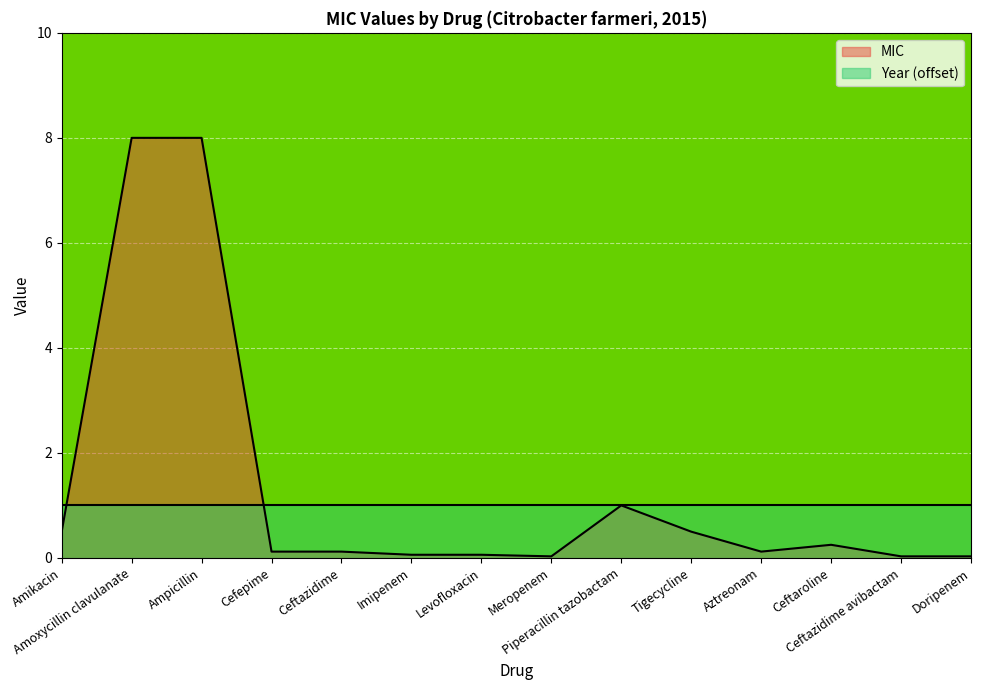

List the labels in order of value, smallest first.

Meropenem, Ceftazidime avibactam, Doripenem, Imipenem, Levofloxacin, Cefepime, Ceftazidime, Aztreonam, Ceftaroline, Amikacin, Tigecycline, Piperacillin tazobactam, Amoxycillin clavulanate, Ampicillin